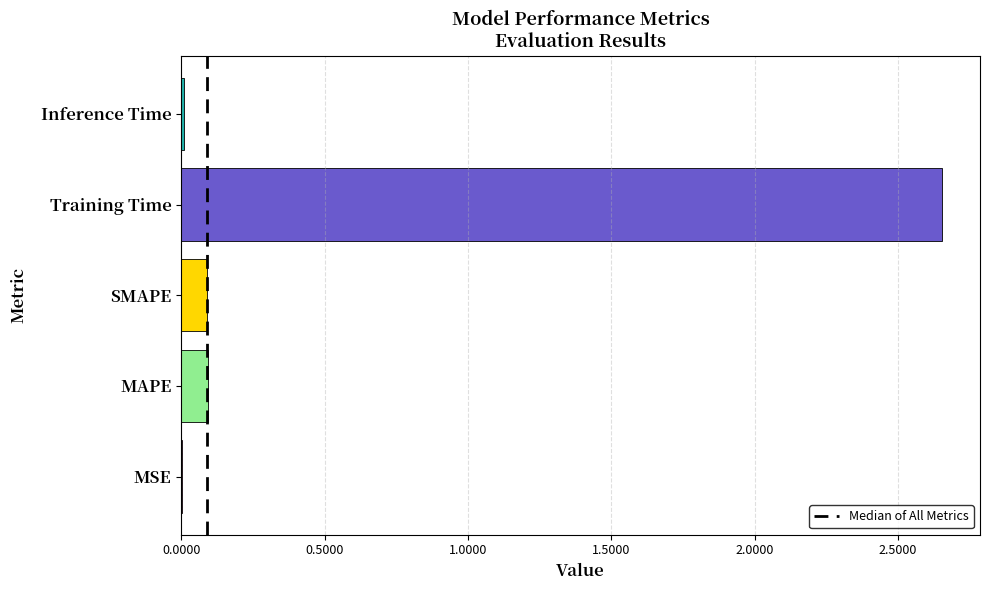

Which category has the highest value across all series?

Training Time